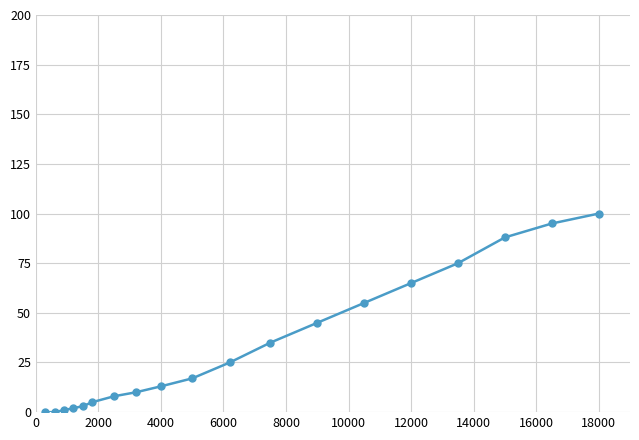

What is the difference between the maximum and minimum values?

100